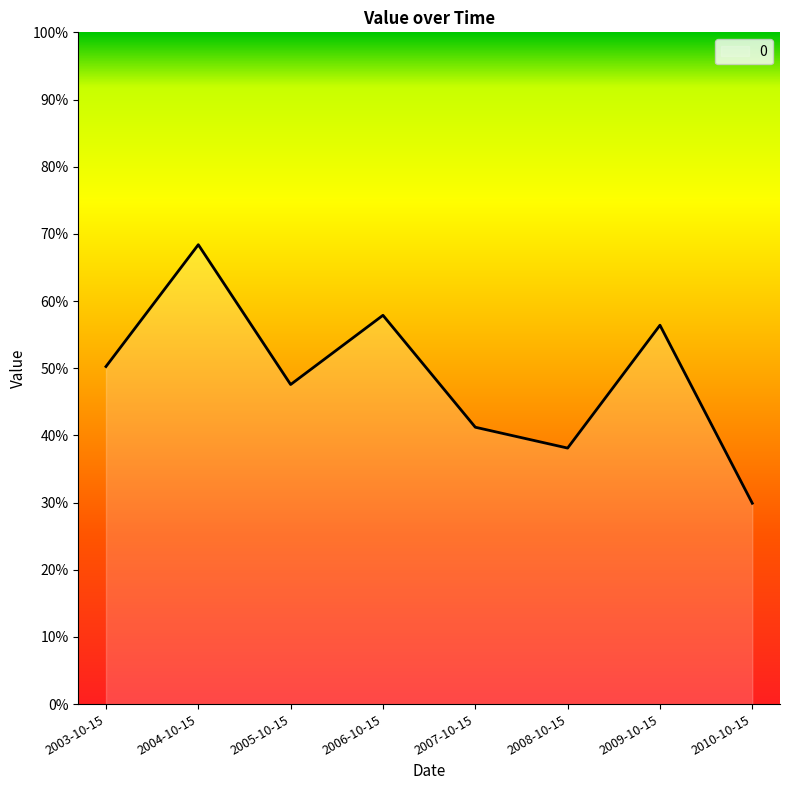

The chart shows a value of 0.9 at 2006-10-15. True or false?

False